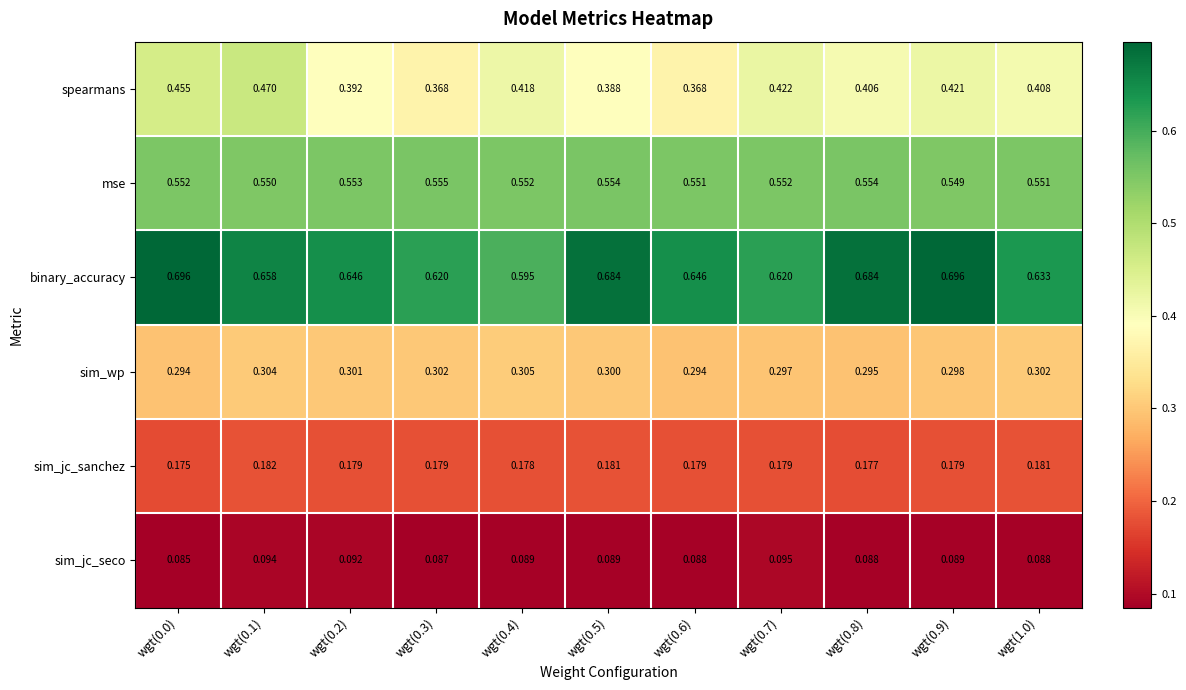

Which series has the largest range (max minus min)?

spearmans